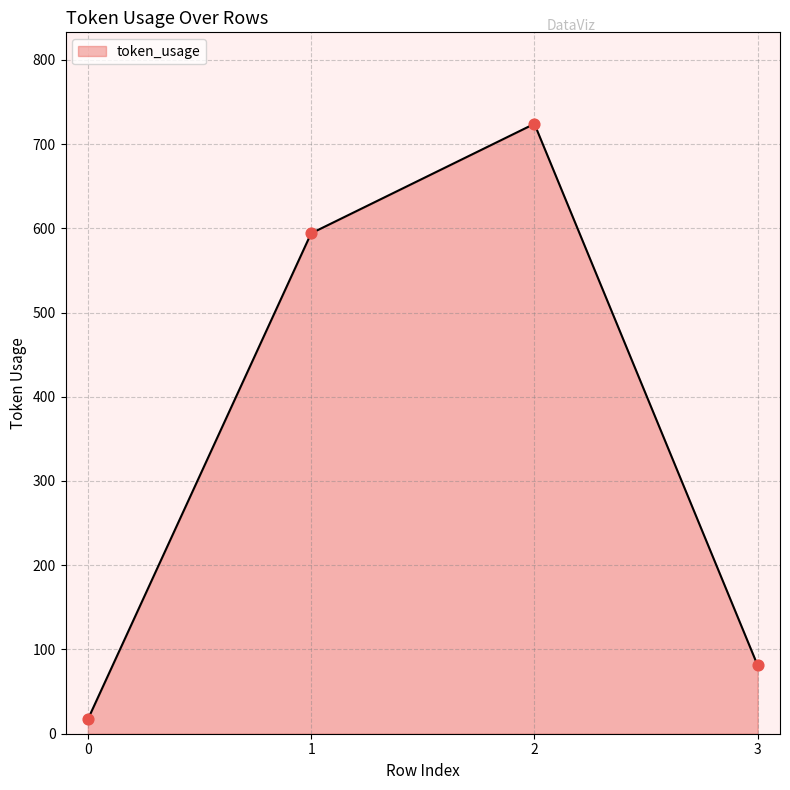

Which has a higher value, 0 or 1?

1